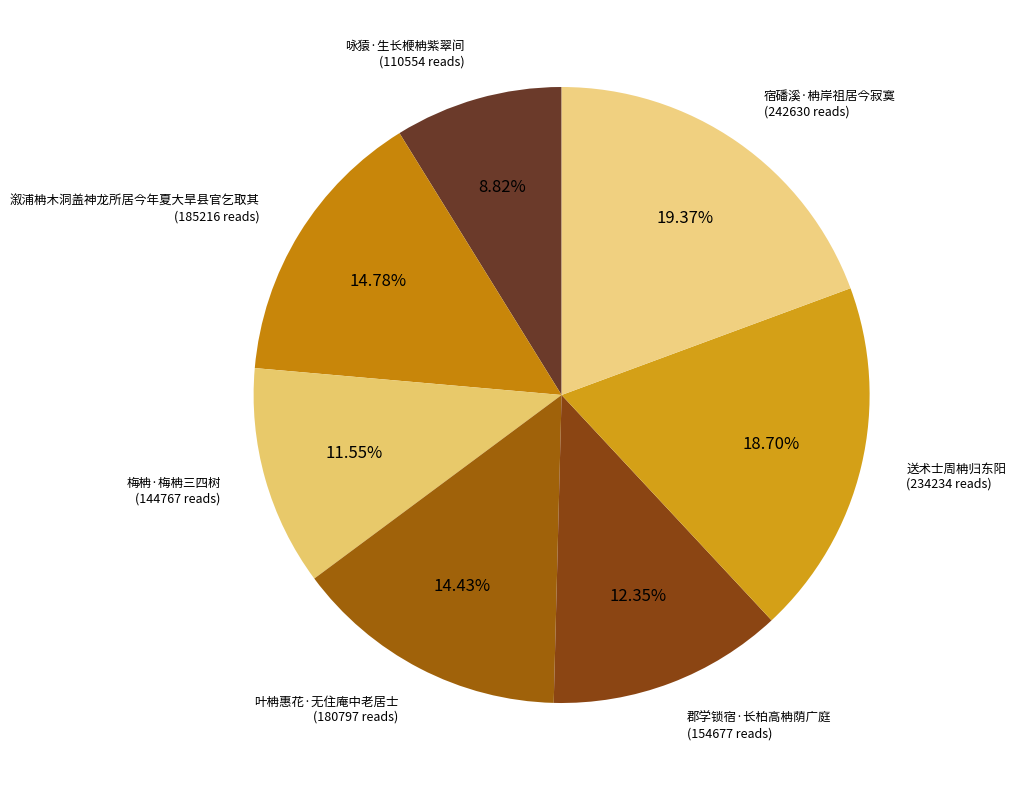

How many segments does this pie chart have?

7